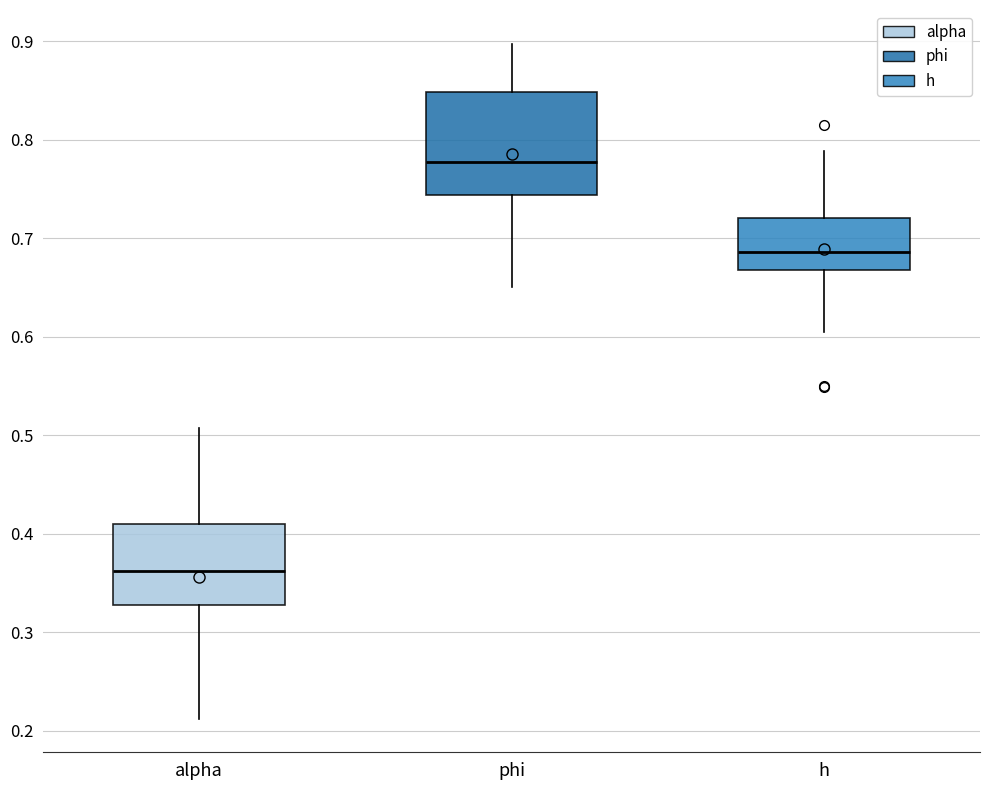

Reading left to right, transcribe this box plot: for each box, give where its median line is, the range the box spans, and where its two whiskers end, as read against the y-axis. The values are not printed on the chart, so give them approximately, as read against the axis.

alpha: median 0.36, box 0.33 to 0.41, whiskers 0.21 to 0.51
phi: median 0.78, box 0.74 to 0.85, whiskers 0.65 to 0.90
h: median 0.69, box 0.67 to 0.72, whiskers 0.60 to 0.79